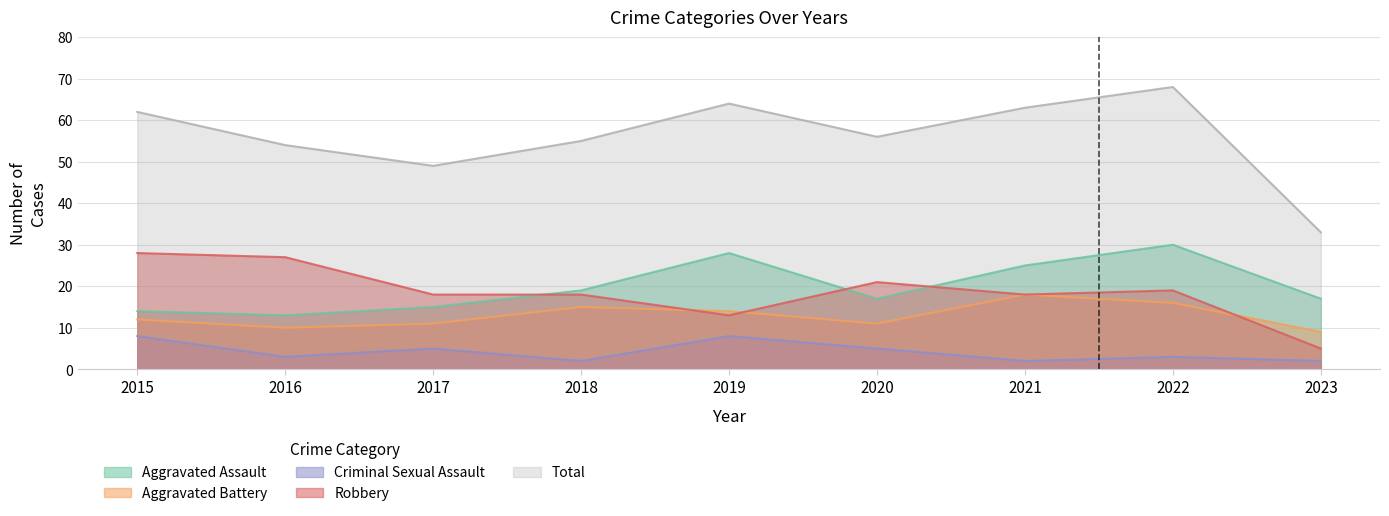

Which has a higher value, 2021 or 2018?

2021